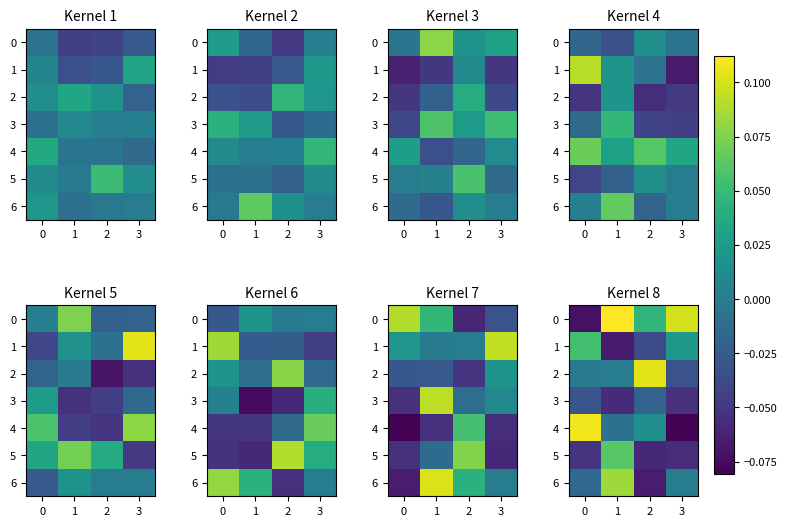

How many values in 4 are below zero?

2